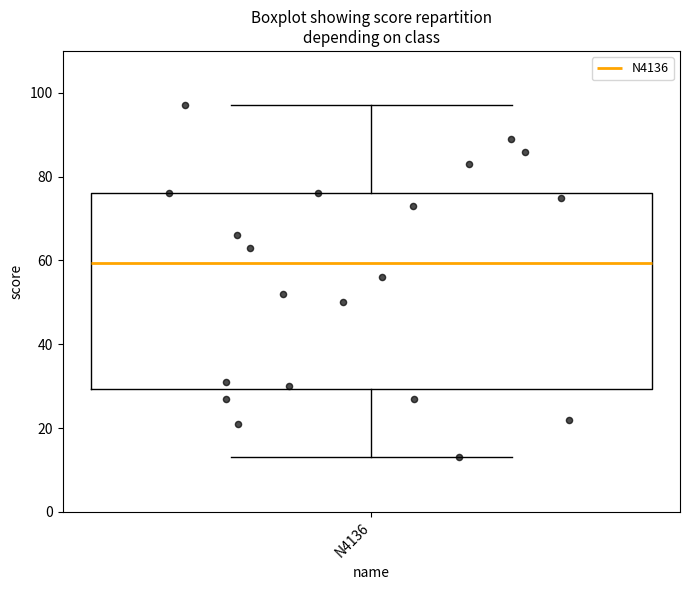

Read this box plot against the y-axis: the position of the median line, the range covered by the box, and the ends of both whiskers. The values are not printed on the chart, so give them approximately, as read against the axis.

median 60, box 30 to 76, whiskers 14 to 98